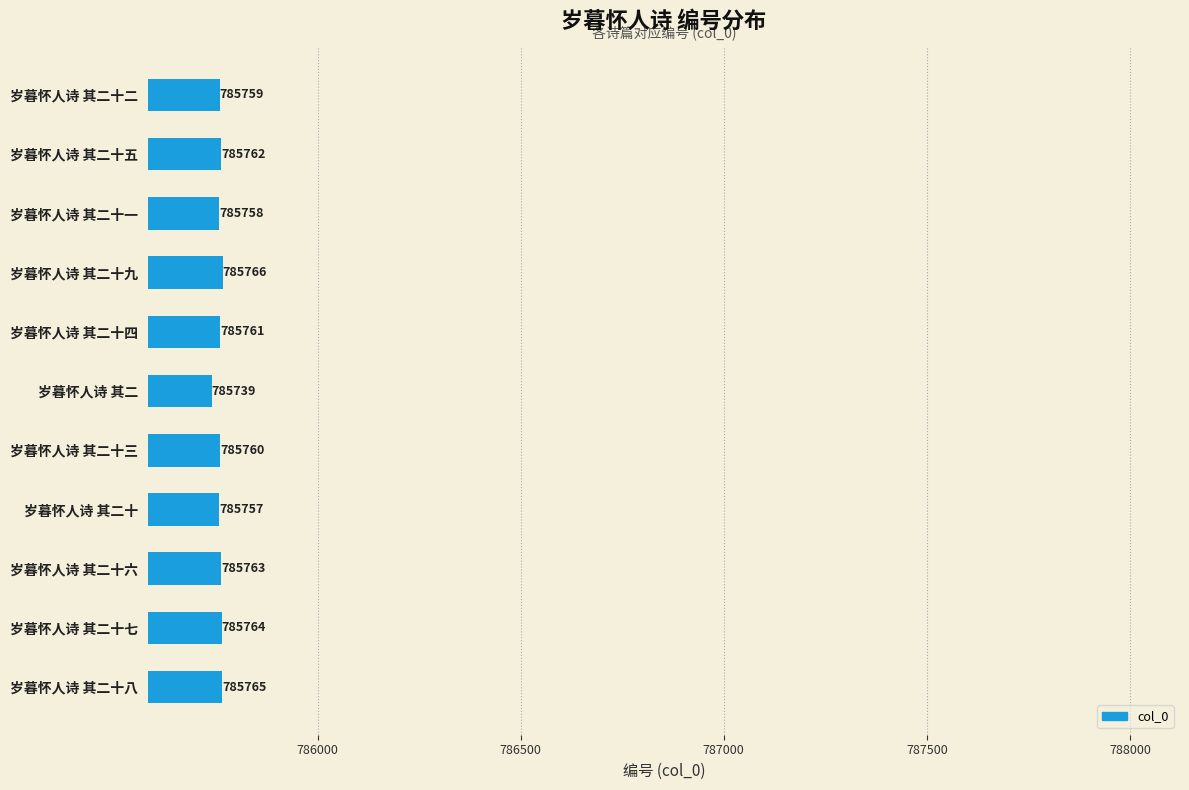

At which category does the chart reach its peak across all series?

岁暮怀人诗 其二十九